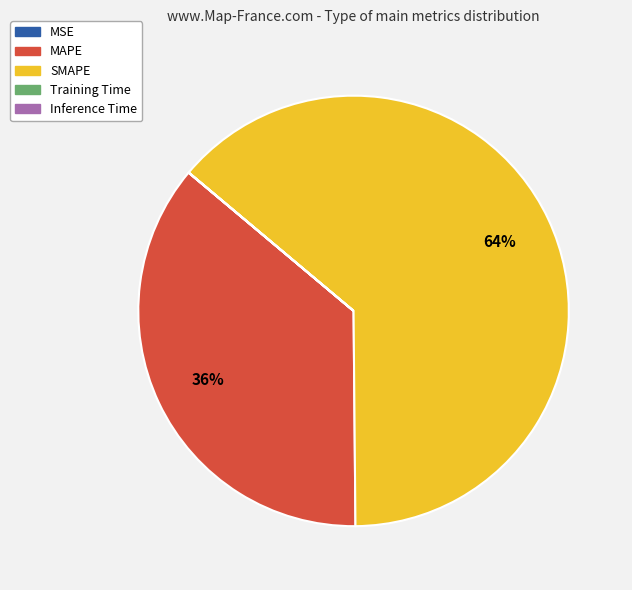

What is the majority slice?

SMAPE